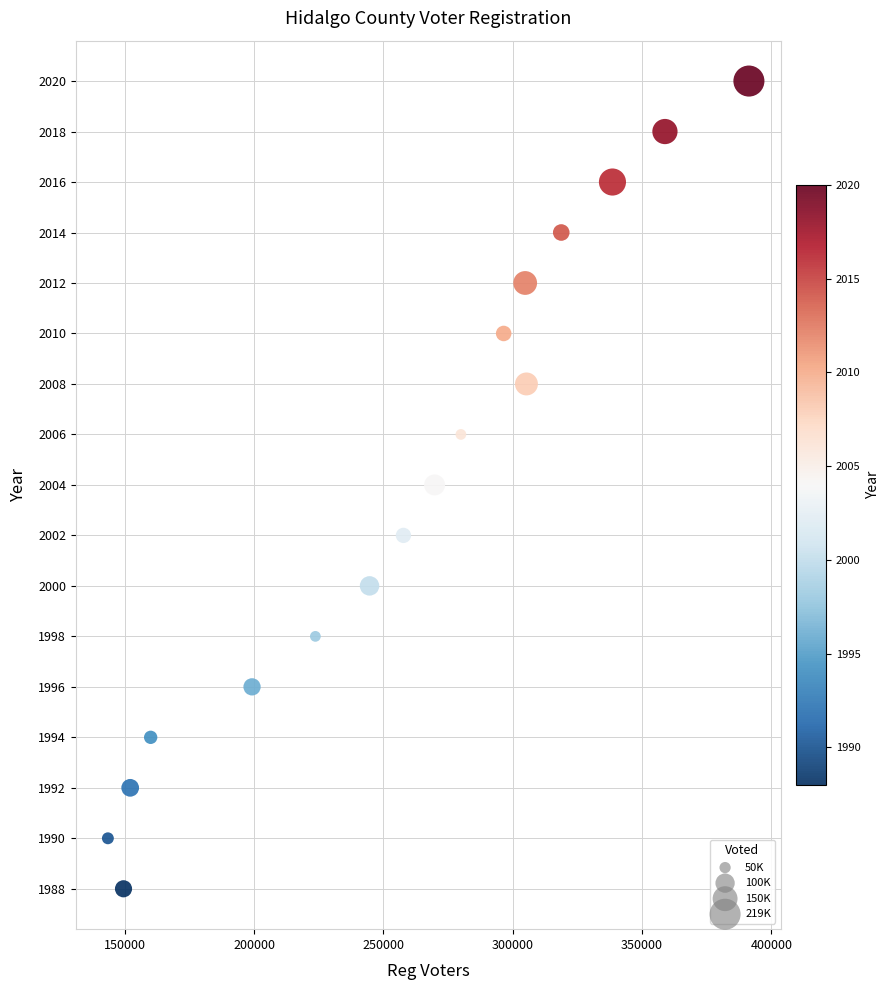

What is the range of Y values (max minus min)?

32